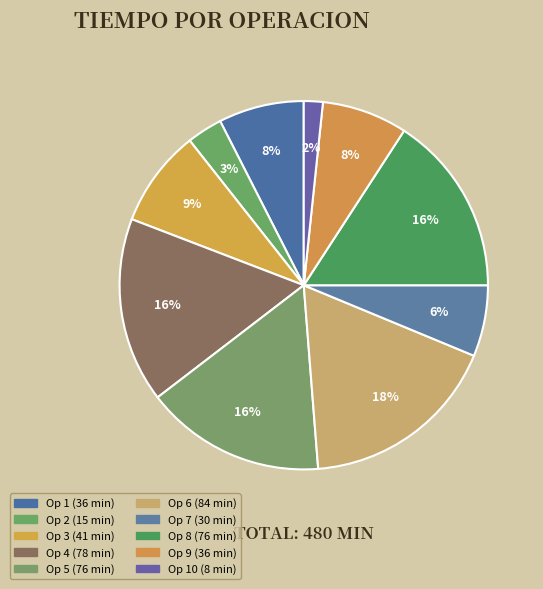

Count the number of slices in the pie.

10